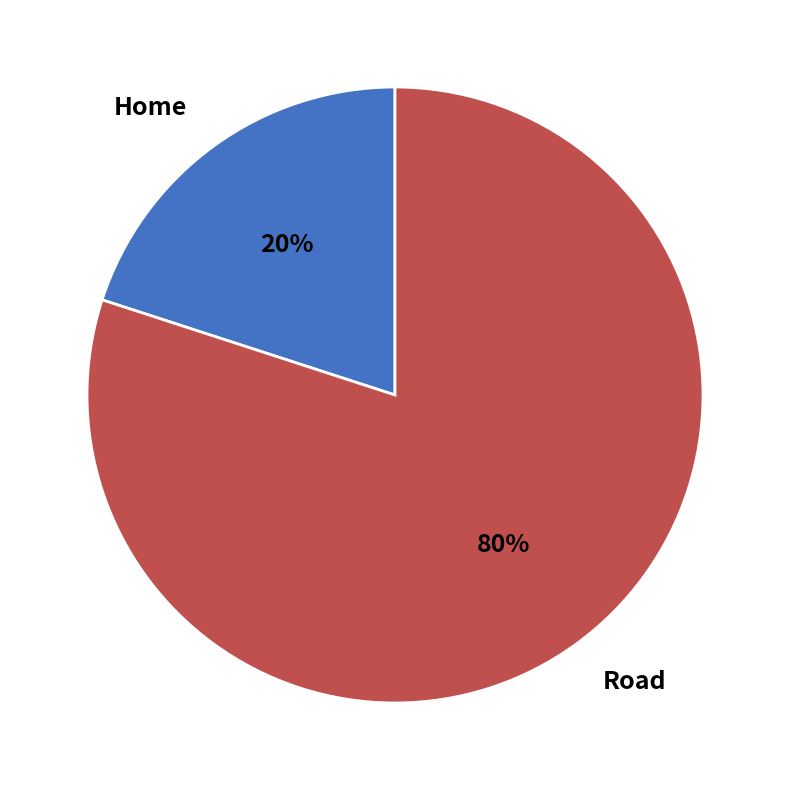

Combined, do Home and Road account for over 50%?

Yes